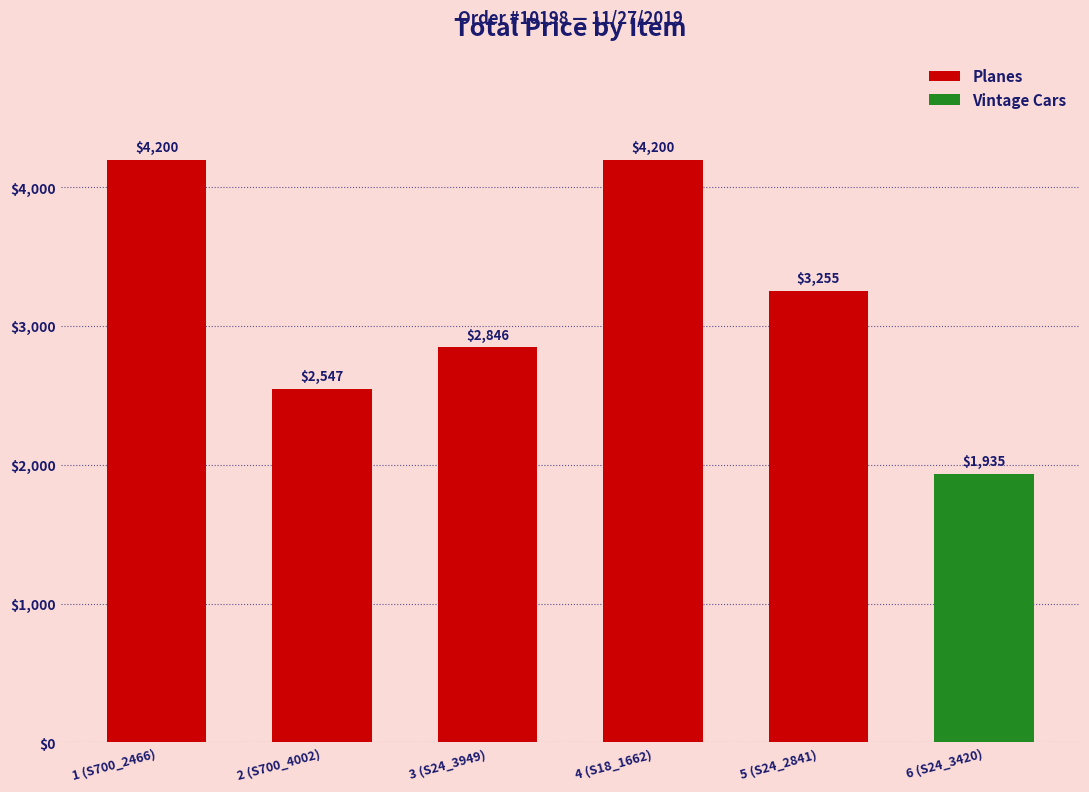

Count the number of data series in this chart.

1